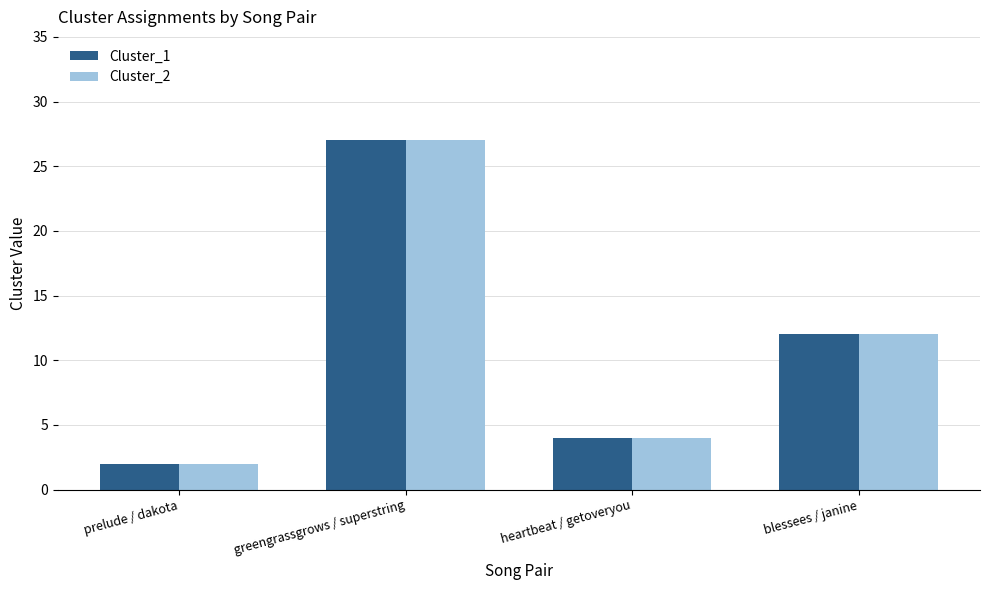

What are all the series names shown in the legend?

Cluster_1, Cluster_2